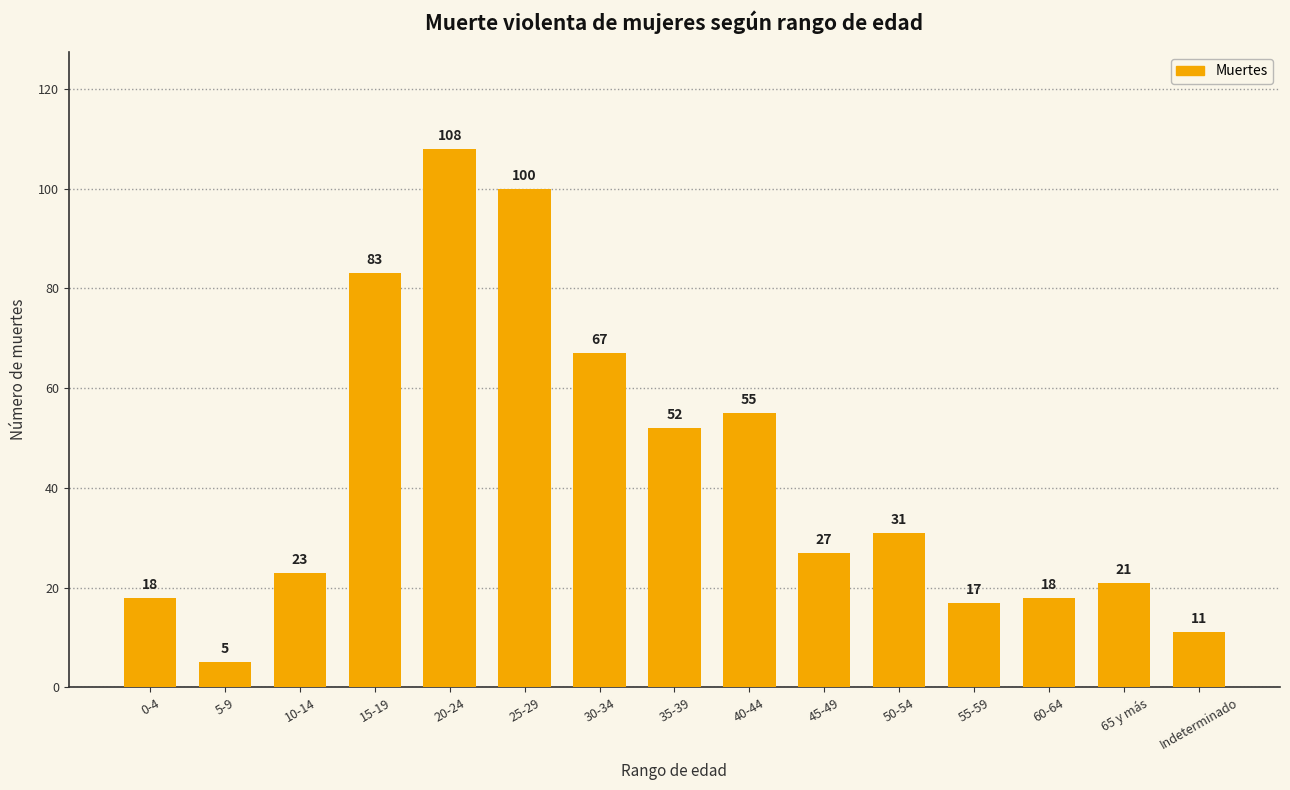

The chart shows a value of 11 at 50-54. True or false?

False